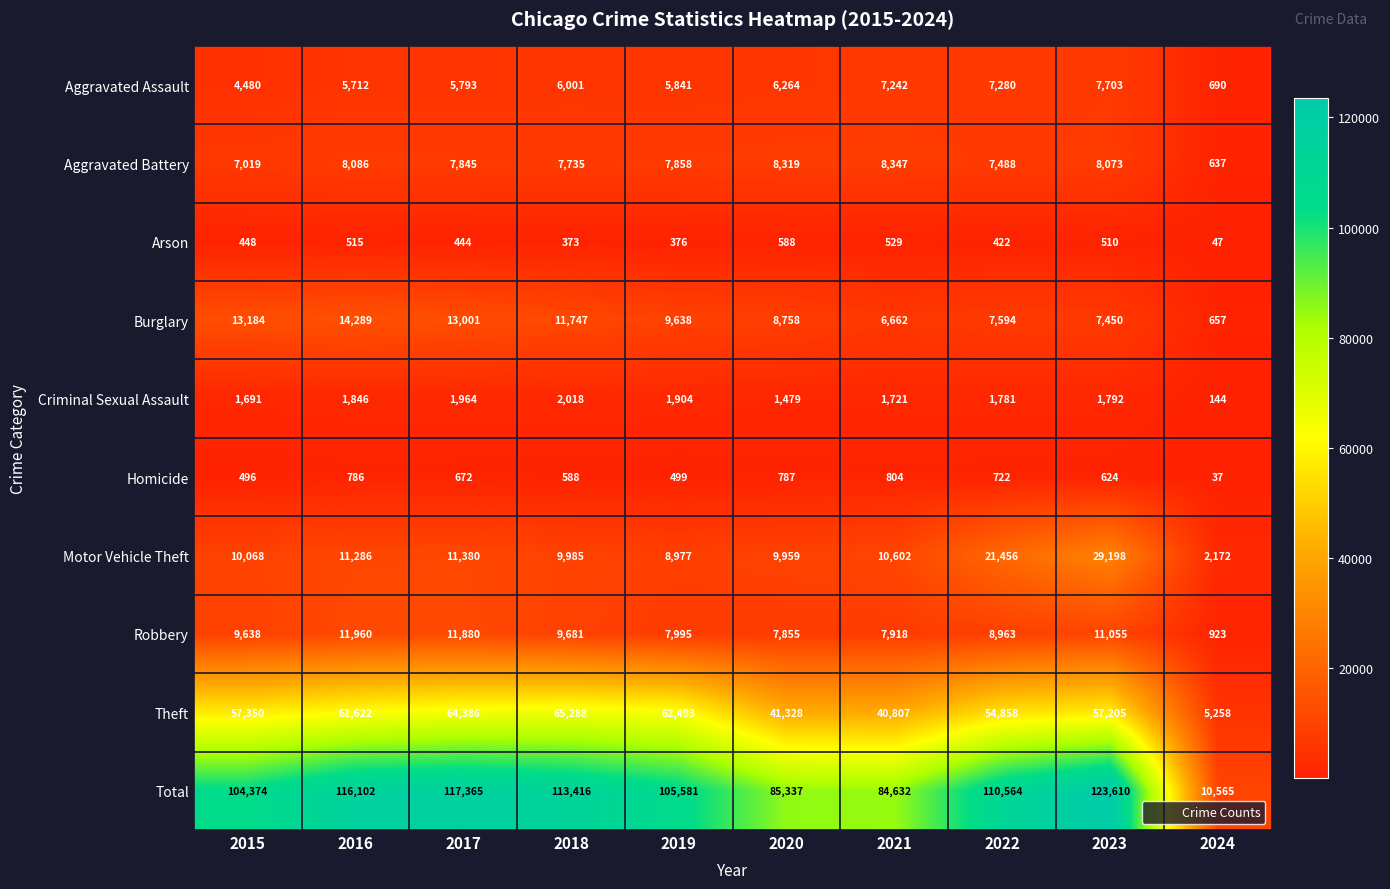

At which category does the chart reach its minimum across all series?

2024